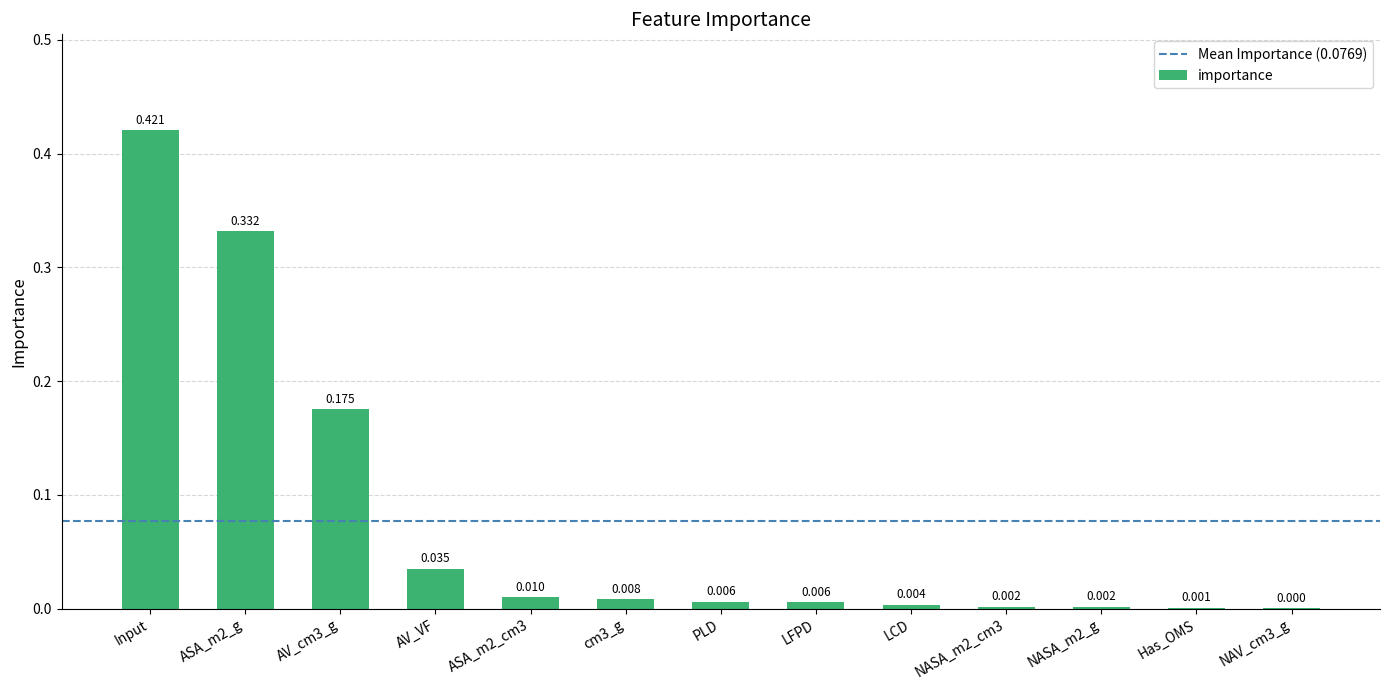

Between Has_OMS and NAV_cm3_g, which is larger?

Has_OMS